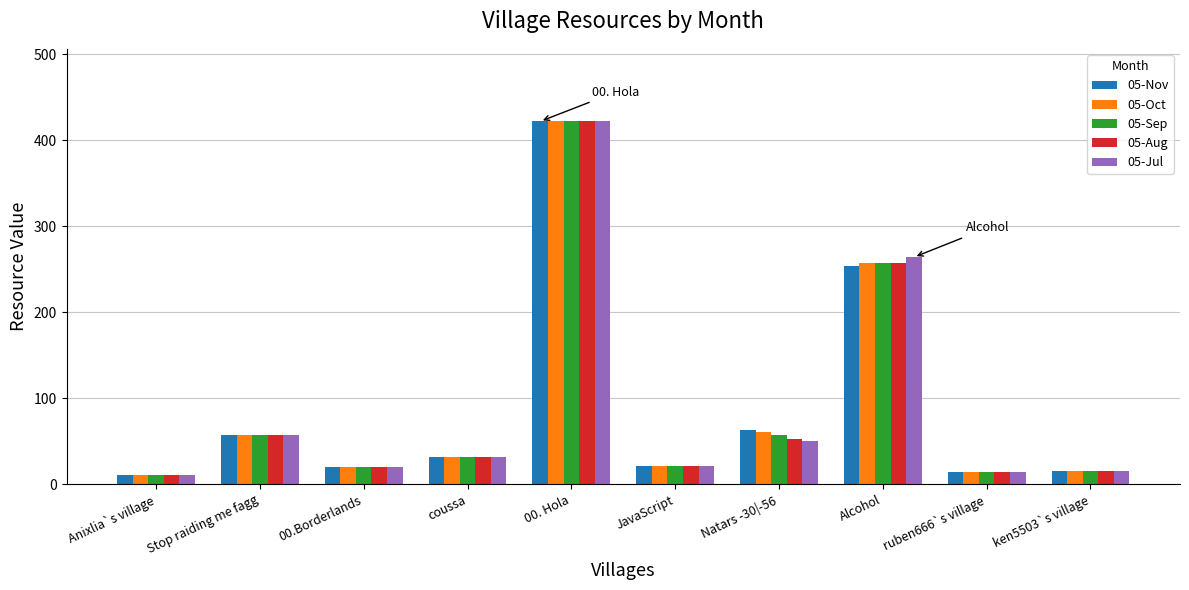

How many data points does each series have?

10